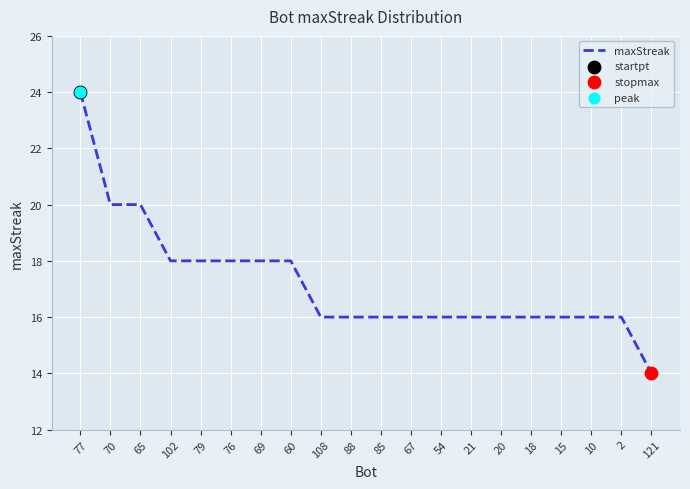

Approximately how many times larger is the value at 10 compared to 67?

1.0